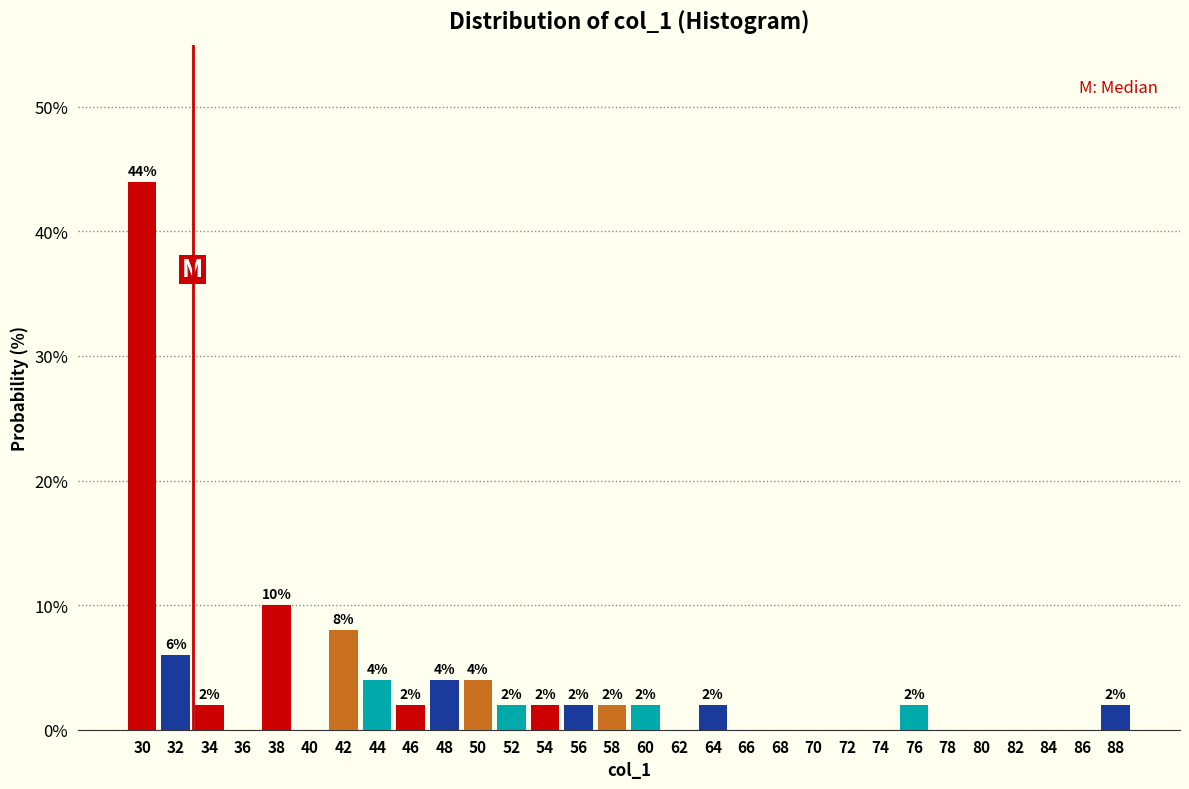

Over which range of the x-axis is the bar tallest?

29 to 31